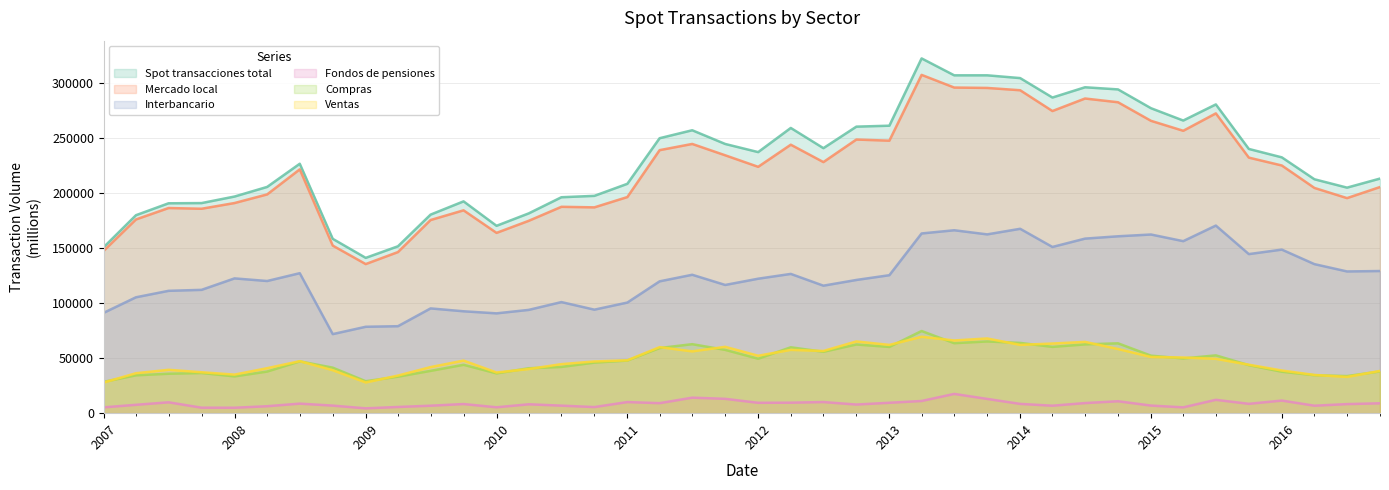

Reading right to left, extract all data points from this chart.

Spot transacciones total: 213093	204866	212461	232371	239999	280441	265807	276998	294082	296024	286703	304354	306882	306872	322234	261117	260261	240711	259067	237134	244520	256980	249750	208331	197393	196134	181493	170186	192389	180352	151597	141073	158358	226553	205510	196774	190828	190645	179821	150793
Mercado local: 205407	195345	204593	224981	232127	272298	256497	265550	282415	285808	274439	293320	295418	295763	307275	247506	248551	228064	243859	223766	234238	244540	238895	196295	186940	187450	174742	163768	184249	175440	146336	135429	152219	221454	198702	190875	185680	186342	175961	147485
Interbancario: 129114	128732	135384	148576	144488	170397	156237	162285	160665	158552	150974	167473	162402	166144	163236	125320	121005	115809	126495	122142	116465	125717	119741	100477	94023	100912	93829	90668	92553	95160	79004	78481	71821	127157	120046	122426	112014	111130	105267	91164
Fondos de pensiones: 8974	8244	6781	11457	8488	12134	5293	6904	10836	9176	6783	8432	12952	17491	11074	9453	7837	10107	9525	9416	13032	14088	9092	10094	5547	6843	8068	5354	8299	6786	5636	4389	6869	8671	6318	4945	4993	9871	7603	5287
Compras: 37914	33701	34487	37641	43616	52513	49700	52230	63463	62495	60217	63820	65152	63585	74648	60175	62389	55759	59848	49454	57510	62677	59171	47794	45932	42007	40808	36150	43938	38430	33169	29041	41349	47065	37798	33429	36482	35822	34411	28456
Ventas: 38379	32912	34722	38764	44022	49388	50559	51035	58287	64761	63249	62027	67864	66034	69391	62011	65156	56496	57516	52170	60263	56147	59982	48025	46985	44531	40104	36950	47759	41850	34163	27907	39050	47232	40859	35020	37183	39389	36283	27865